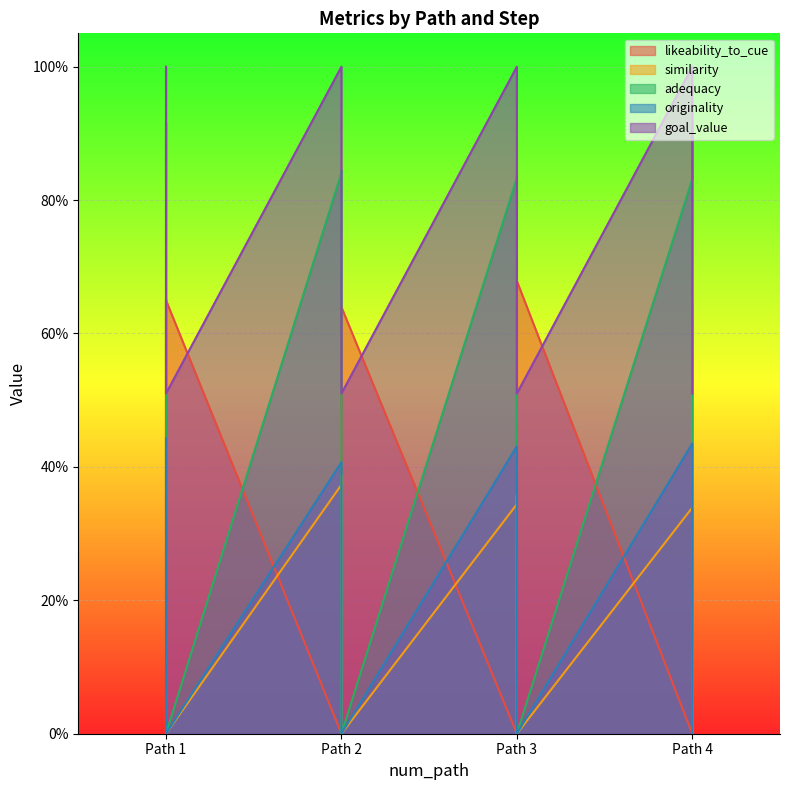

The similarity series shows 0.4 at 0. True or false?

True